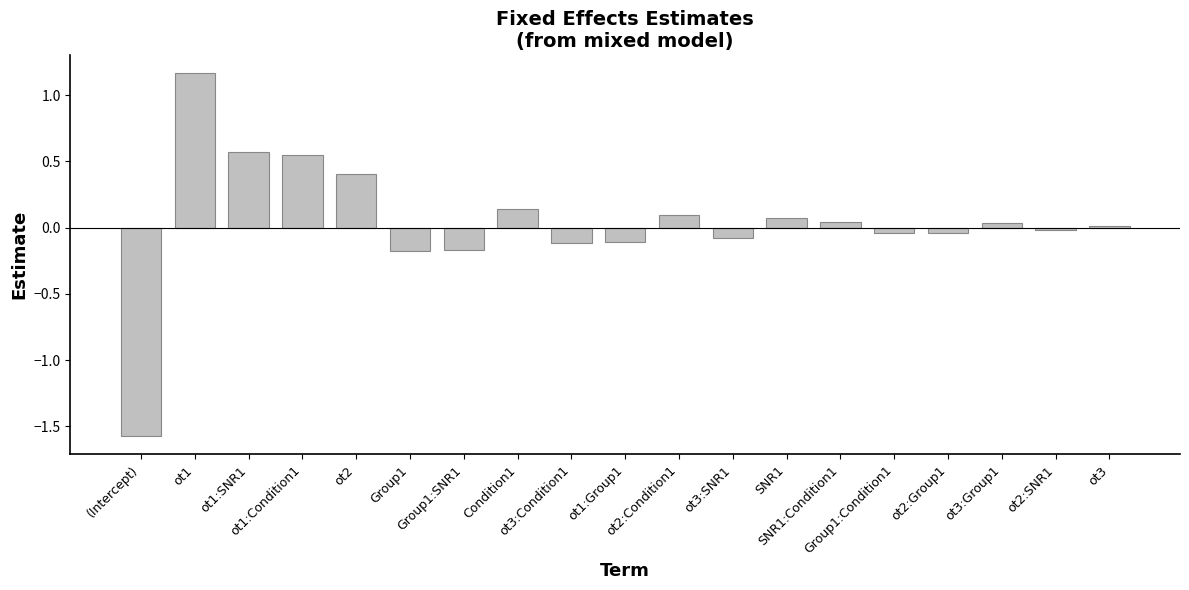

What is the smallest value displayed?

-1.6